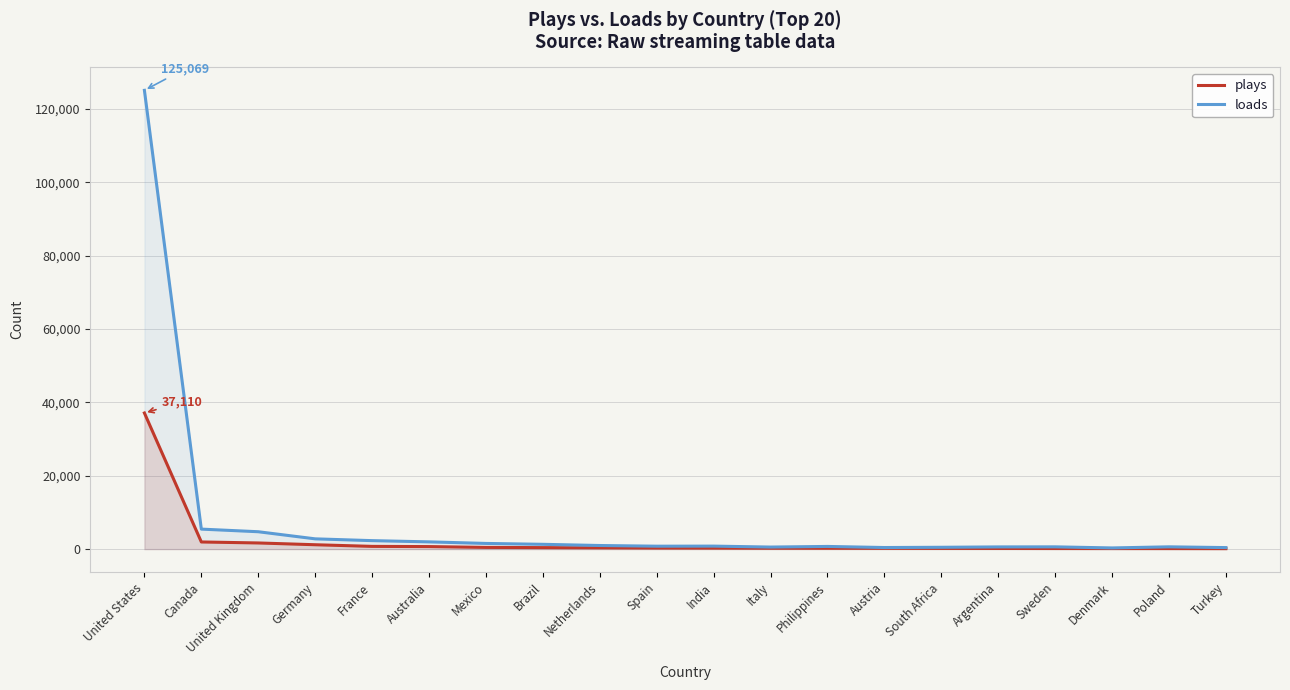

What is the value of the loads point at the 4th from the left?

2804